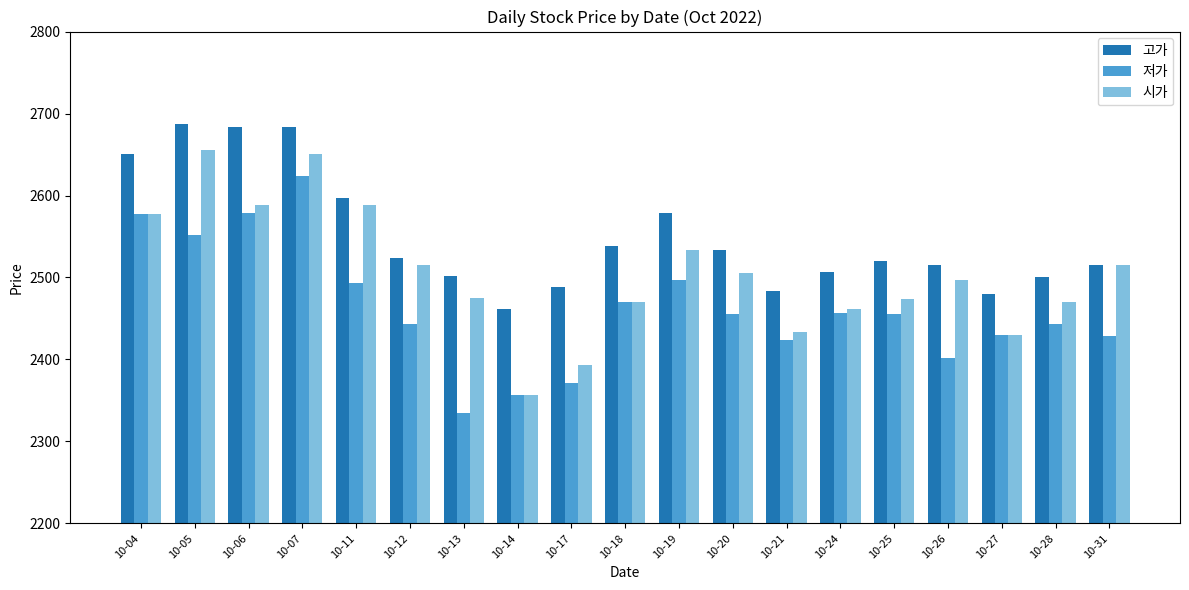

Where is 시가 nearest to the value 2506?

10-20